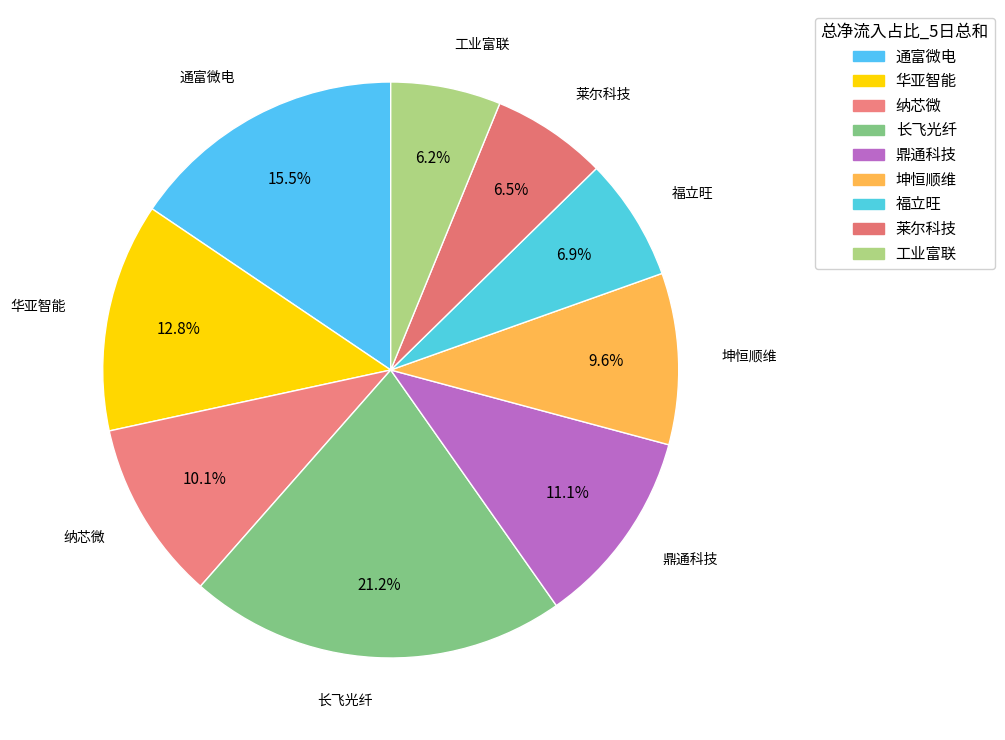

Does 坤恒顺维 represent more than half of the total?

No